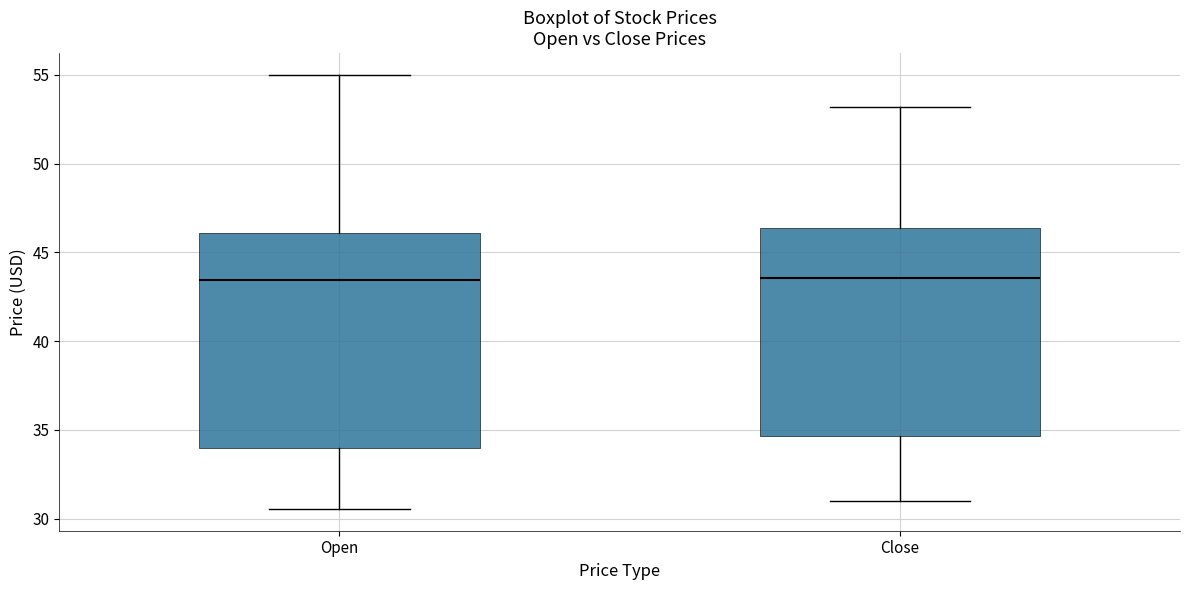

Reading left to right, read every box against the y-axis: the position of its median line, the range the box covers, and the ends of its whiskers. The values are not printed on the chart, so give them approximately, as read against the axis.

Open: median 43.5, box 34.0 to 46.0, whiskers 30.5 to 55.0
Close: median 43.5, box 34.5 to 46.5, whiskers 31.0 to 53.0